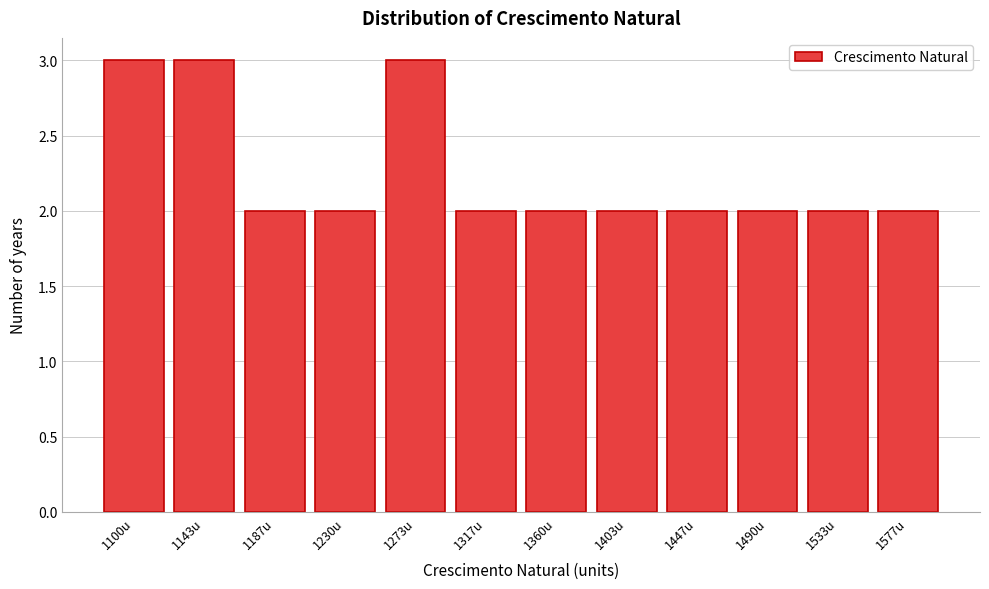

Reading right to left, what are all the values shown in this chart?

2	2	2	2	2	2	2	3	2	2	3	3